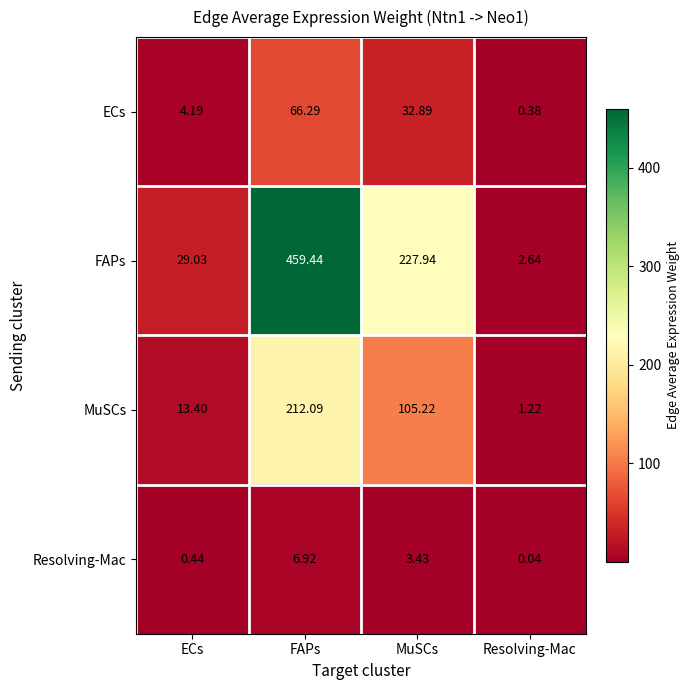

How many data points does each series have?

4